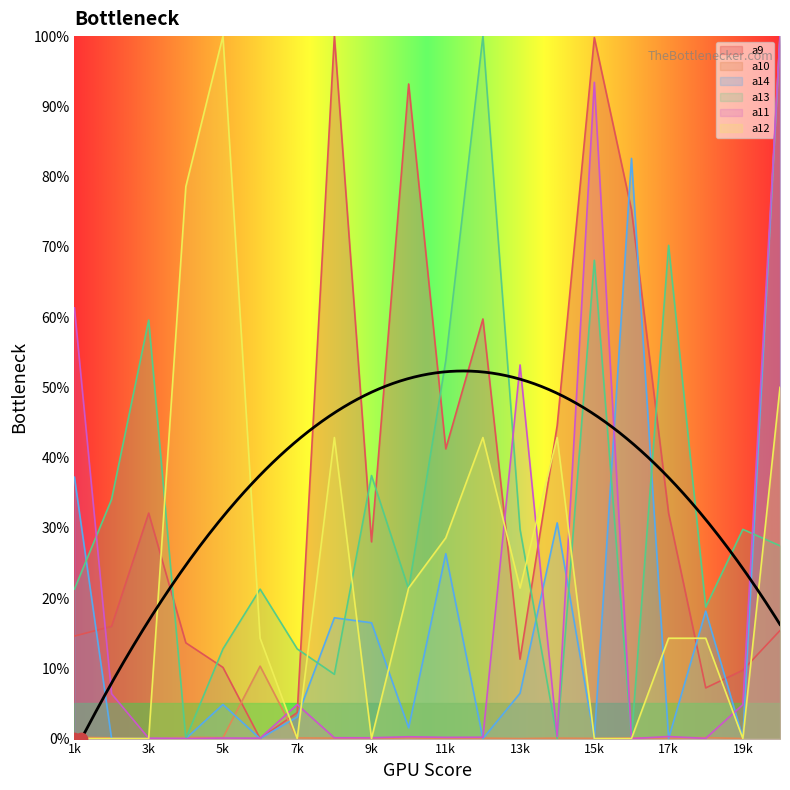

Is the value of a9 at 9k greater than the value of a13 at 5k?

Yes